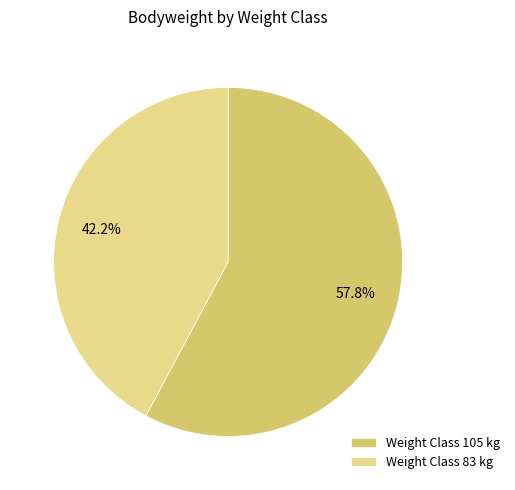

Rank the categories by value from highest to lowest.

Weight Class 105 kg, Weight Class 83 kg